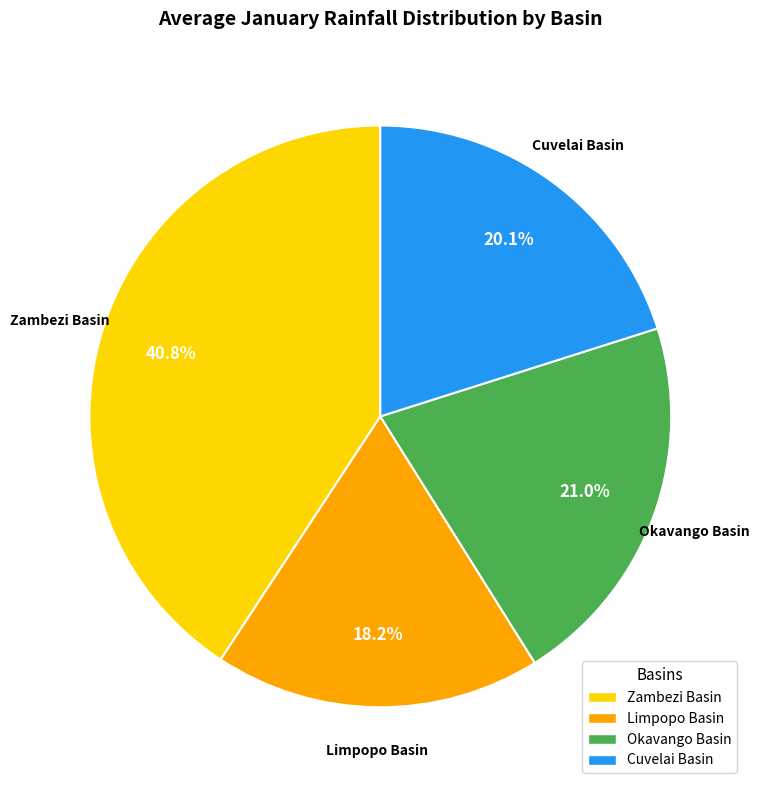

To the nearest percent, what is the combined percentage of Limpopo Basin and Zambezi Basin?

59%